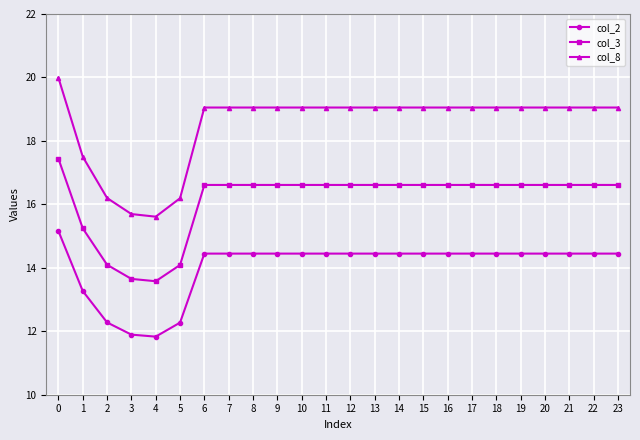

True or false: col_2 and col_8 intersect in this chart.

False